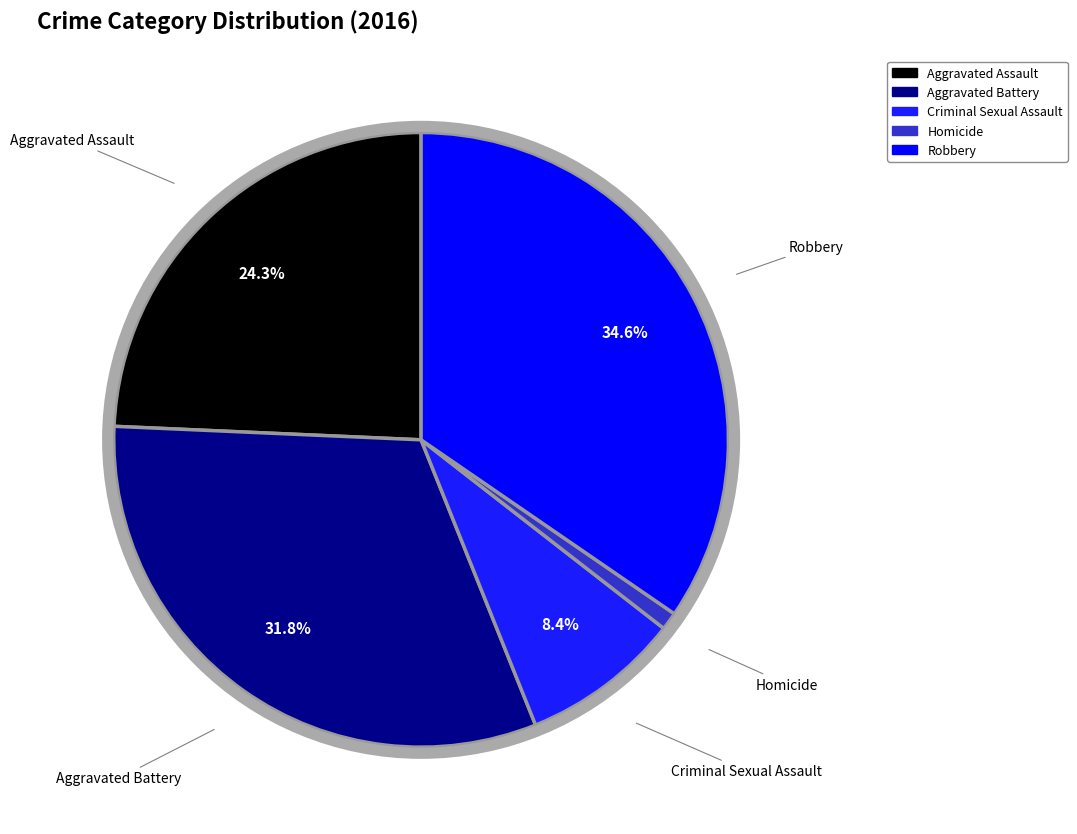

What is the smallest slice in the pie chart?

Homicide